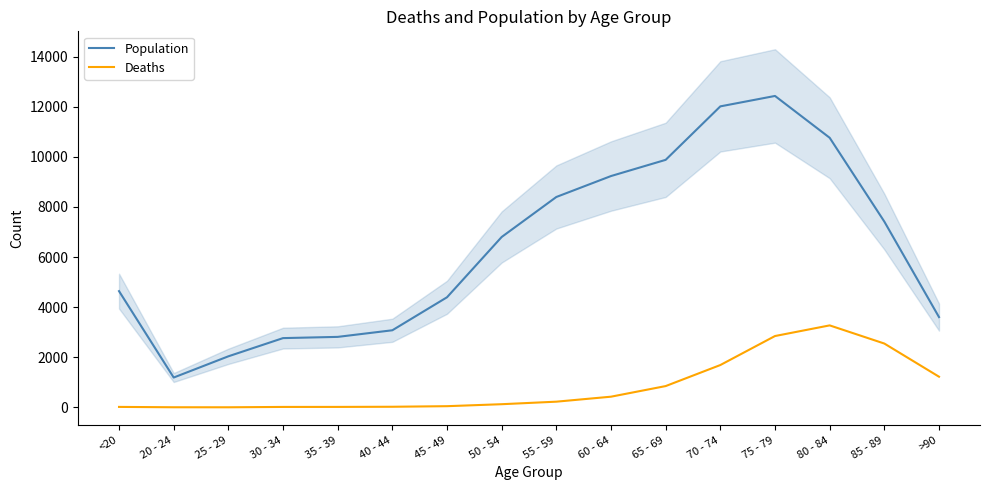

What is the total value across all series at <20?

4659